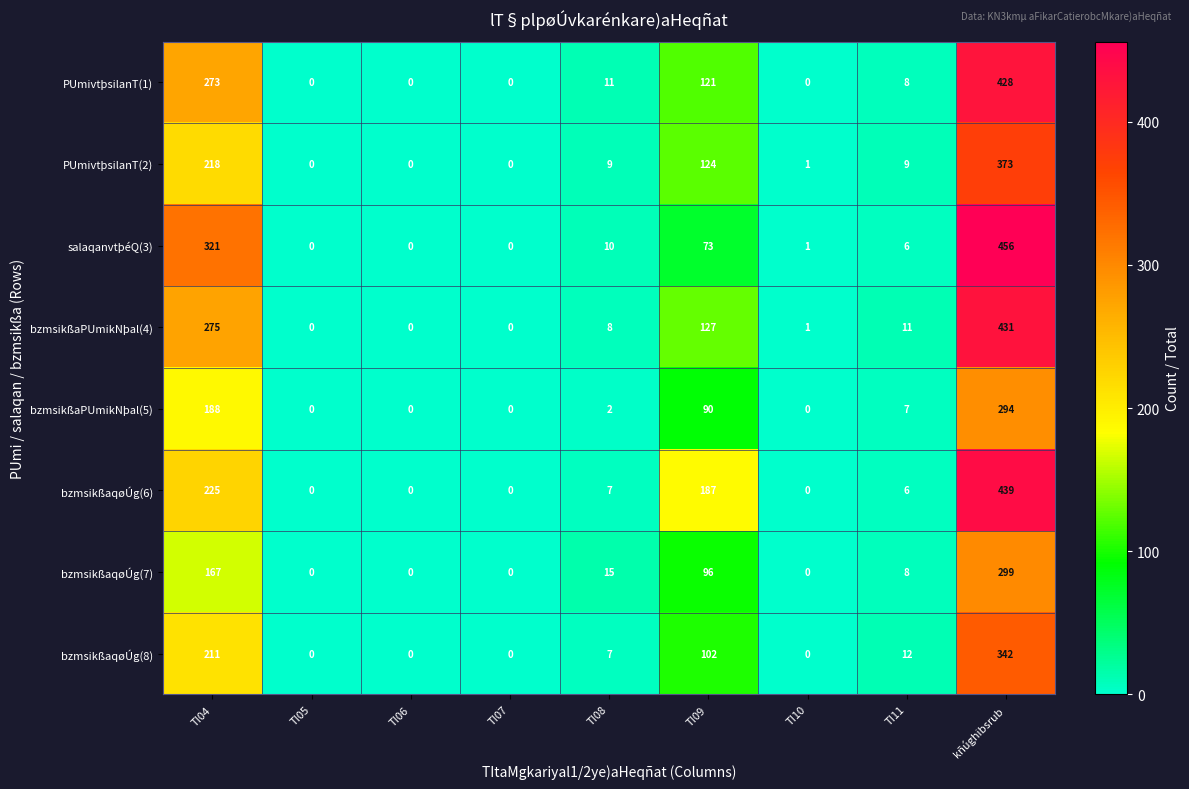

Which series has the largest range (max minus min)?

salaqanvtþéQ(3)